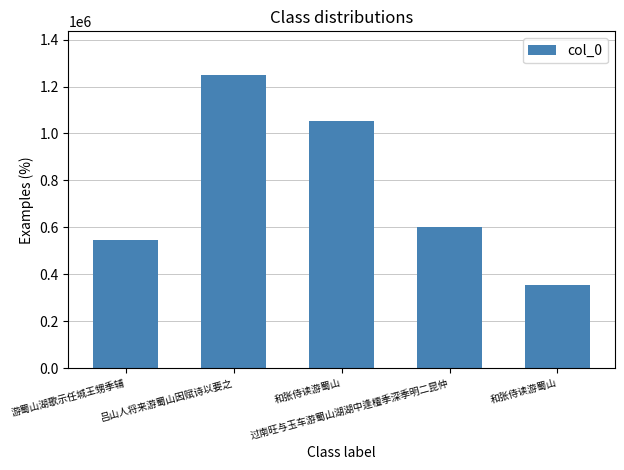

Rank the categories by value from highest to lowest.

吕山人将来游蜀山因赋诗以要之, 和张侍读游蜀山, 过南旺与玉车游蜀山湖湖中逢檀季深季明二昆仲, 游蜀山湖歌示任城王甥季辅, 和张侍读游蜀山